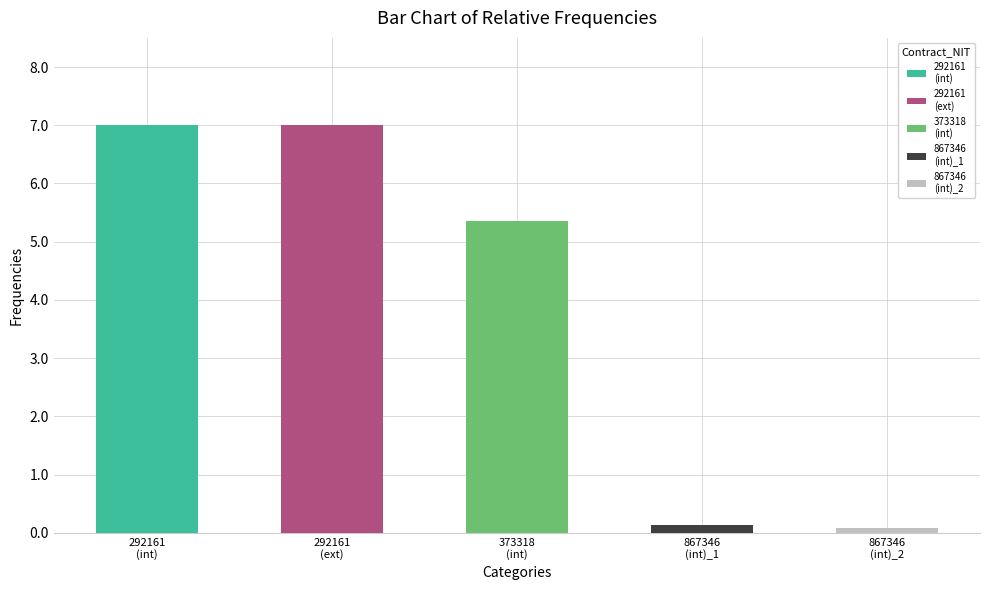

Are the bars grouped side by side (vs. stacked)?

No